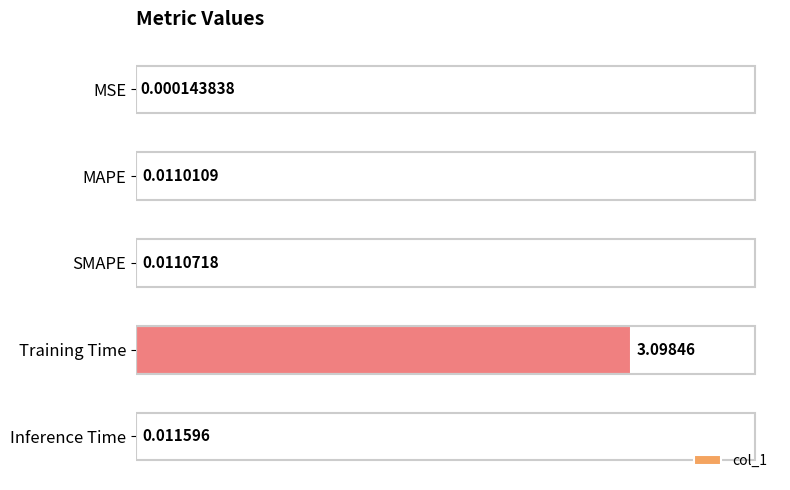

At which category does the chart reach its peak across all series?

Training Time